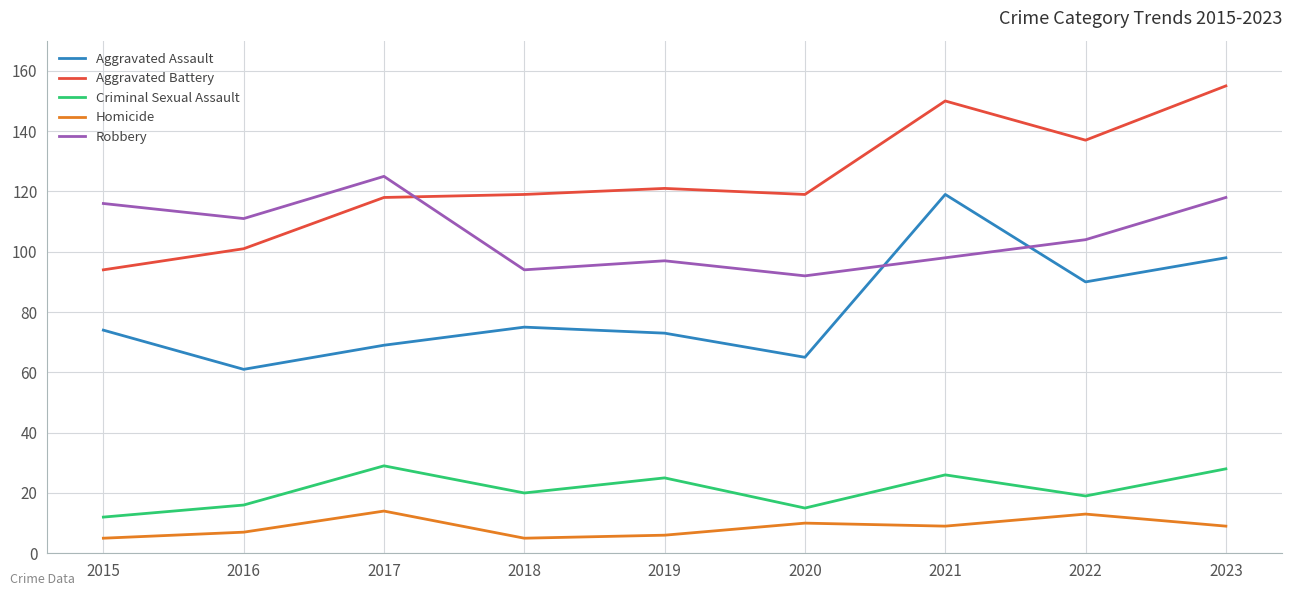

What is the maximum value for Homicide?

14